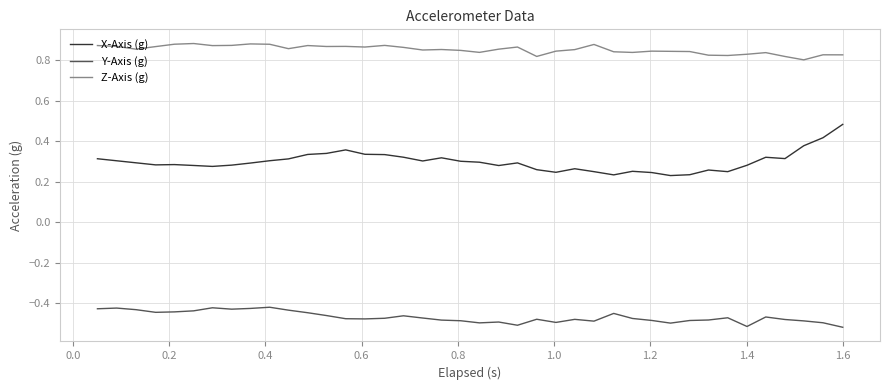

List the series in order of their overall mean, lowest first.

Y-Axis (g), X-Axis (g), Z-Axis (g)